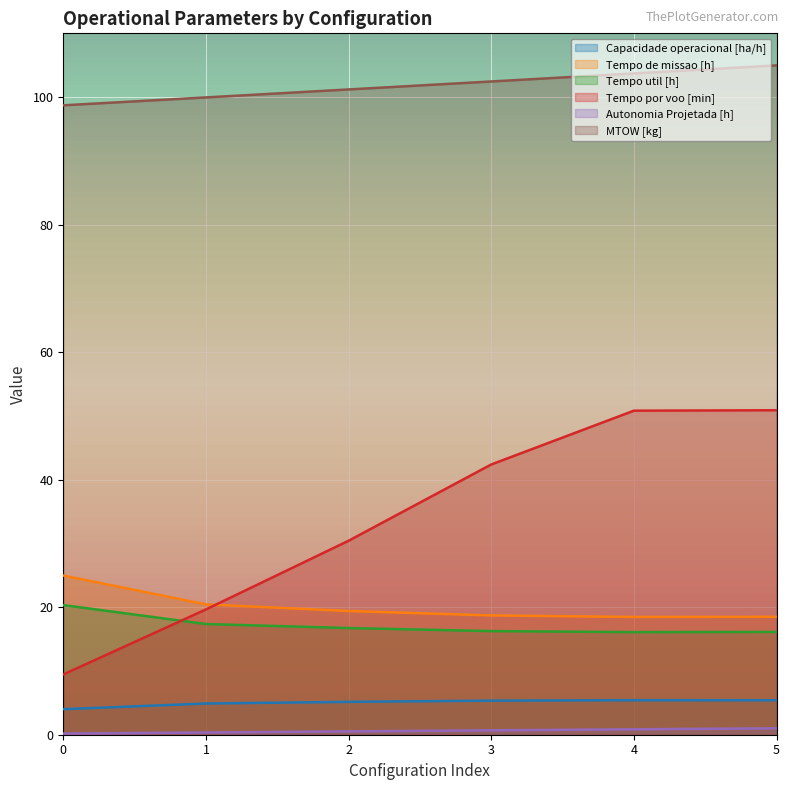

What is the sum of all Tempo util [h] values?

102.9